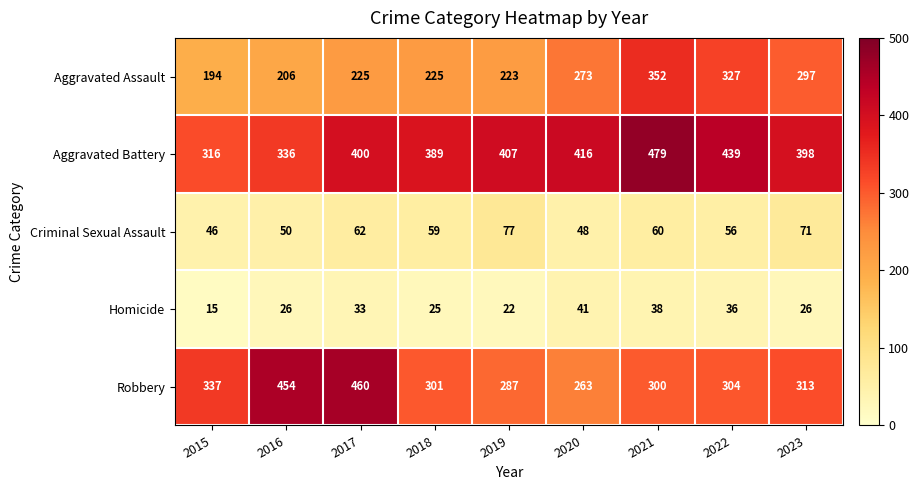

What is the total value across all series at 2016?

1072